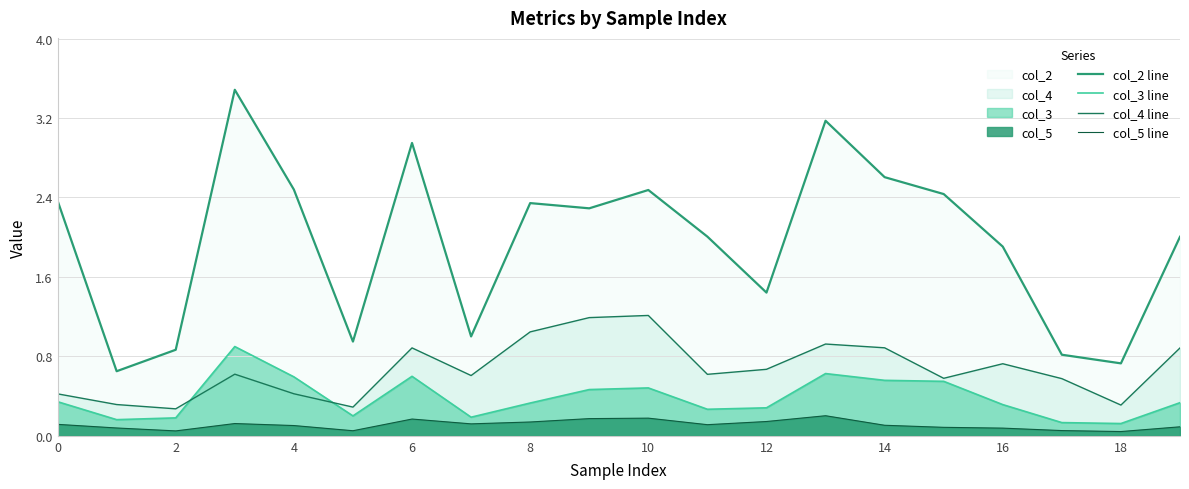

How many values in the col_2 line series are below 2?

8